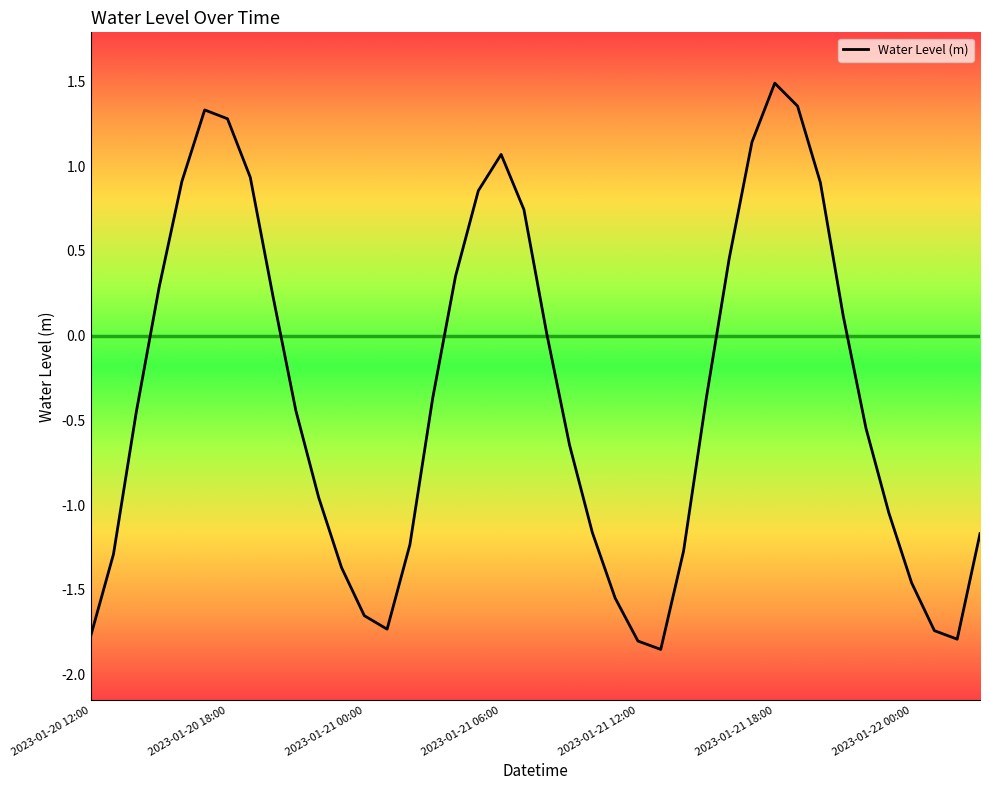

What is the difference between the maximum and minimum values?

3.3